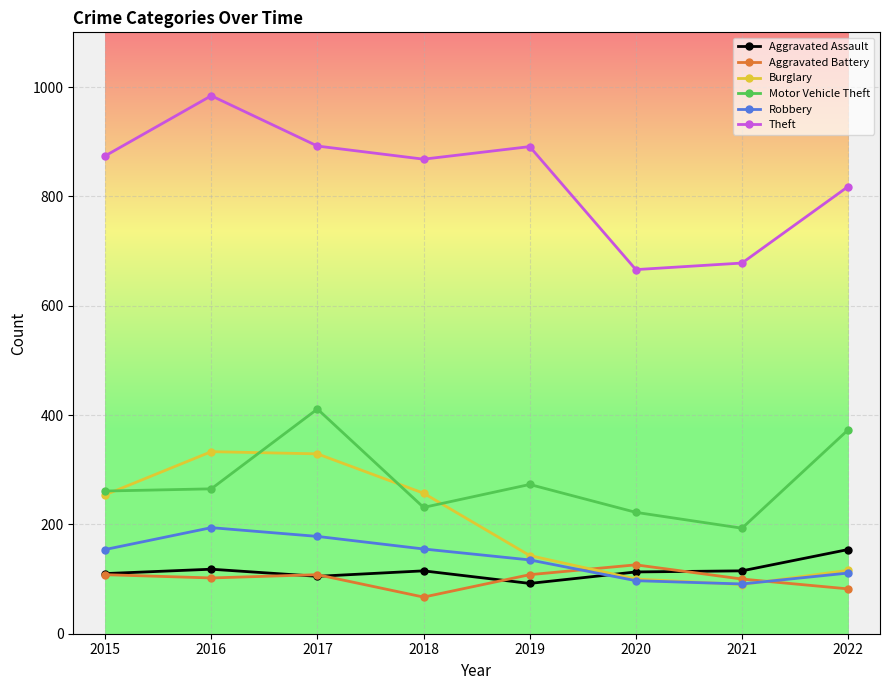

How many interior local peaks does the Theft series have?

2